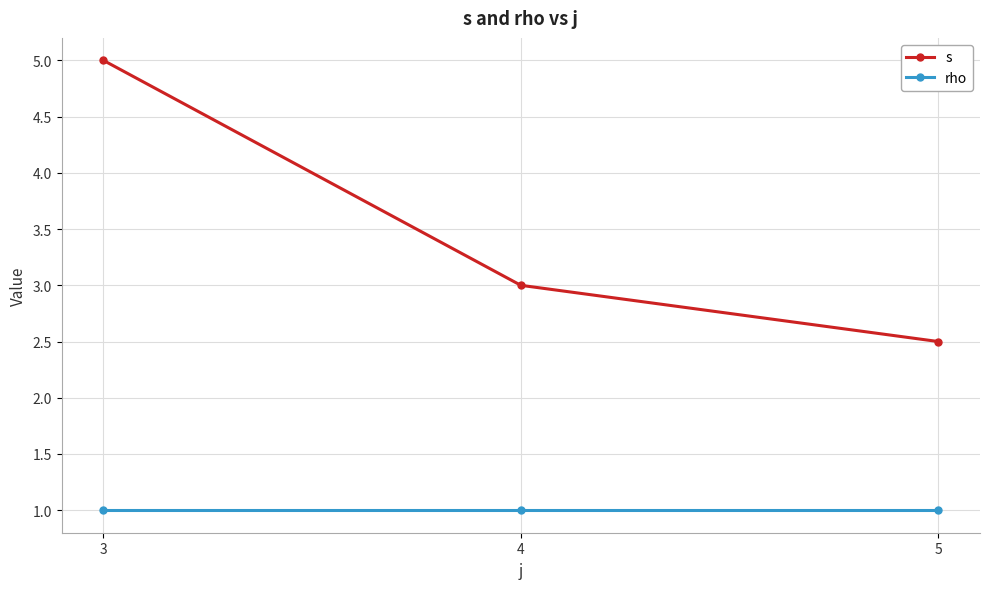

How many lines are shown in the chart?

2